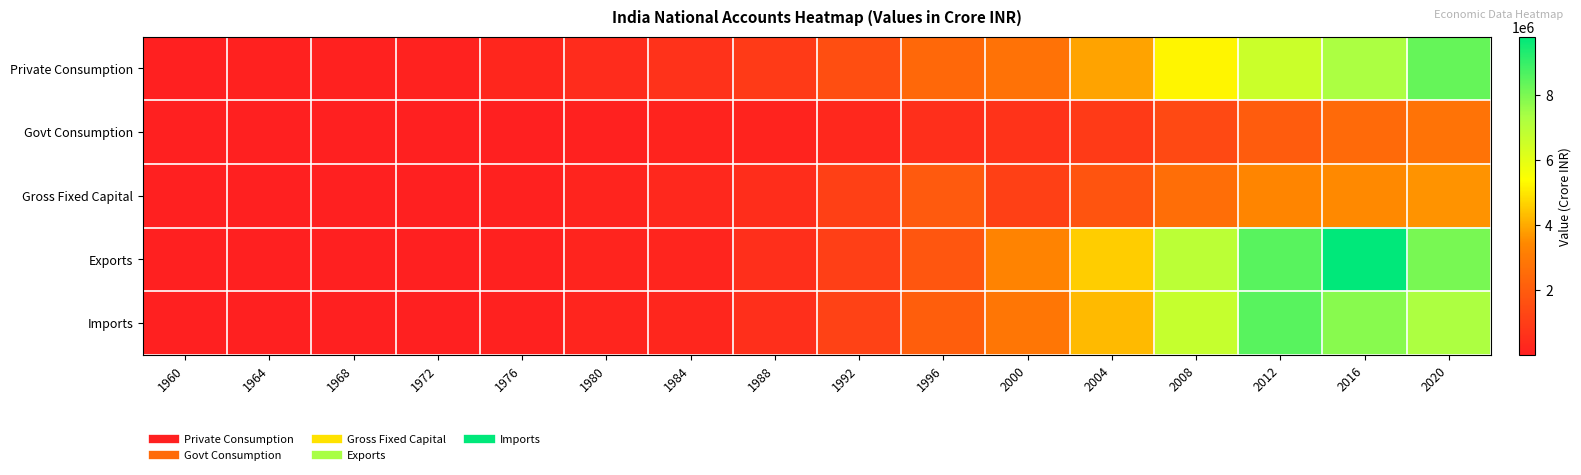

Count the number of data series in this chart.

5